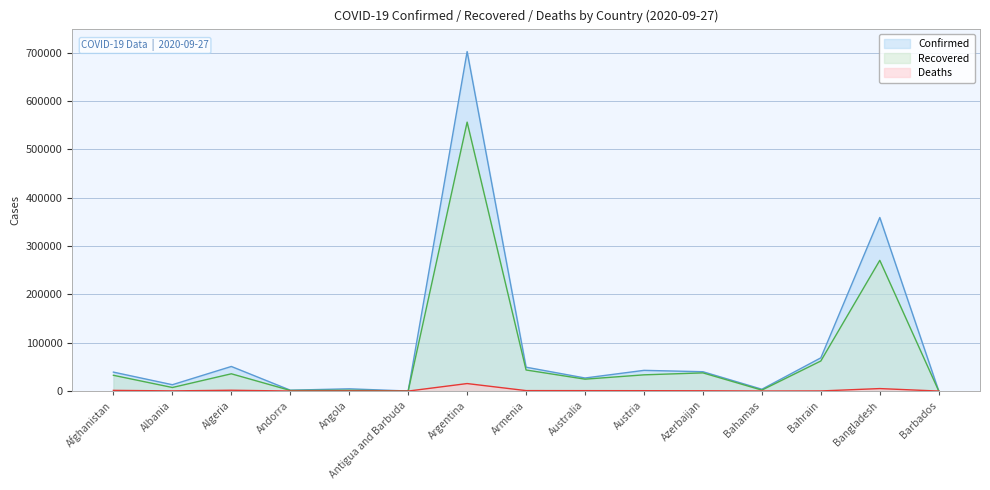

Rank the series by their average value, from highest to lowest.

Confirmed, Recovered, Deaths